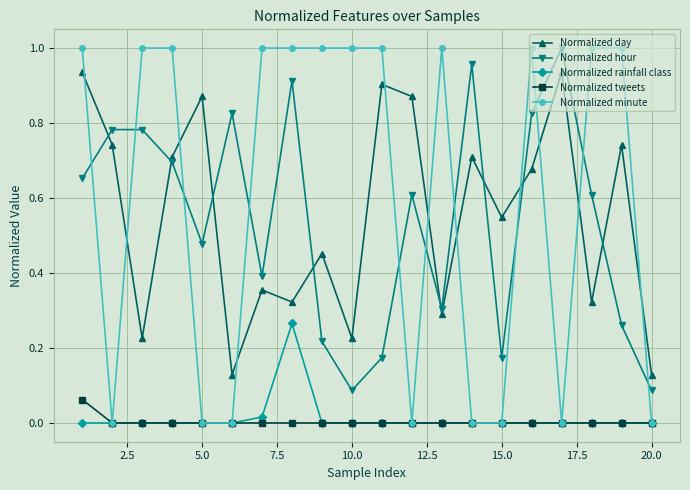

Count the number of data series in this chart.

5